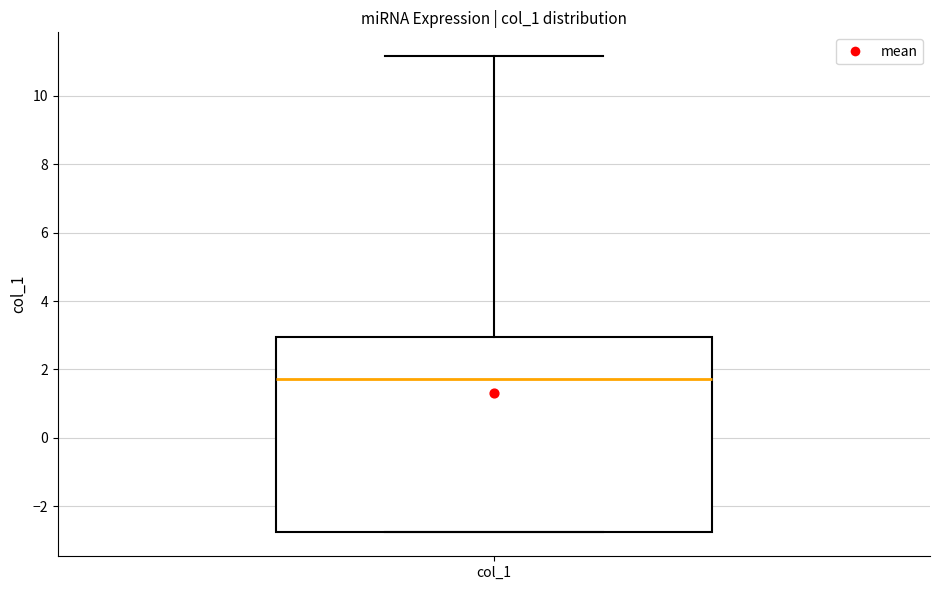

Transcribe this box plot: give where the median line is, the range the box spans, and where the two whiskers end, as read against the y-axis. The values are not printed on the chart, so give them approximately, as read against the axis.

median 1.8, box -2.8 to 3.0, whiskers -2.8 to 11.2